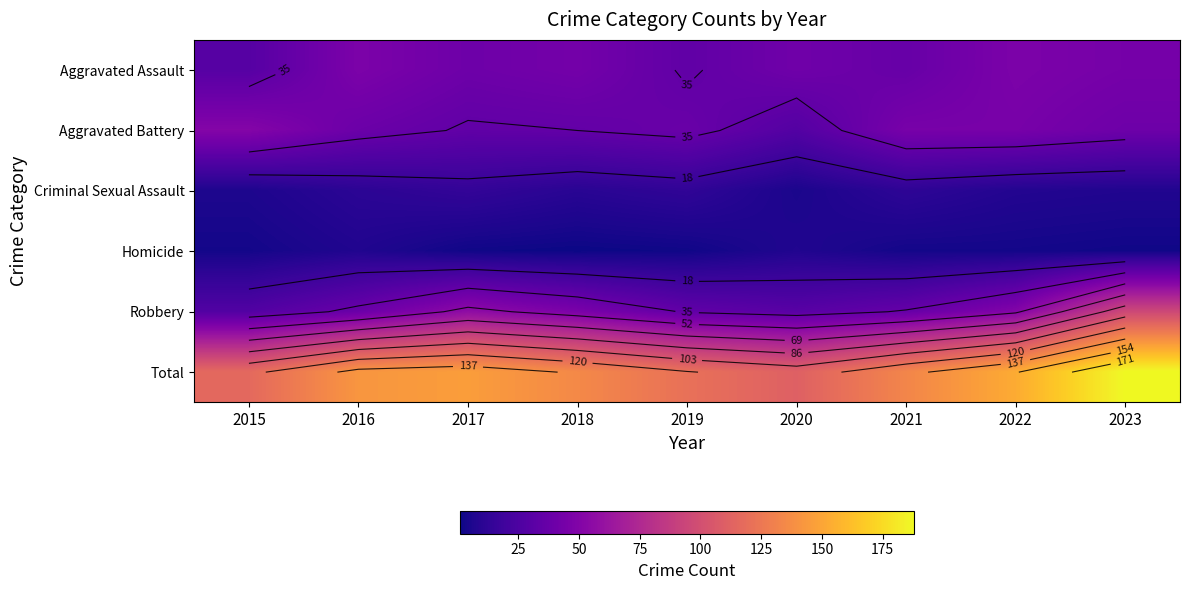

Where does the Robbery series first go above 38?

2017